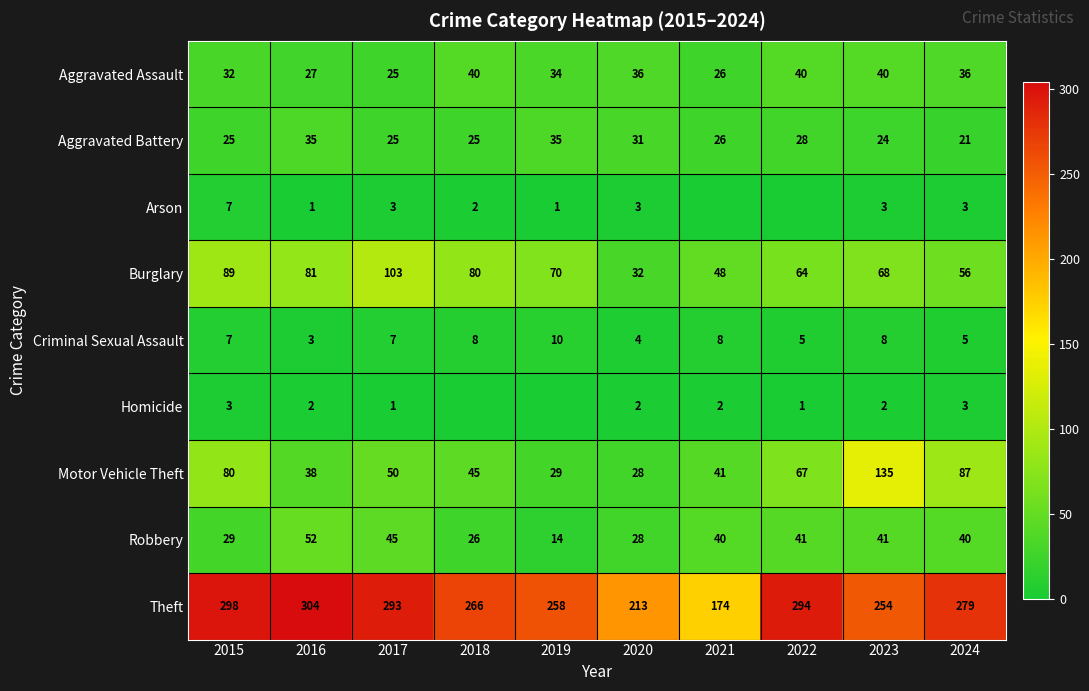

Is the value of Burglary at 2017 greater than the value of Homicide at 2016?

Yes